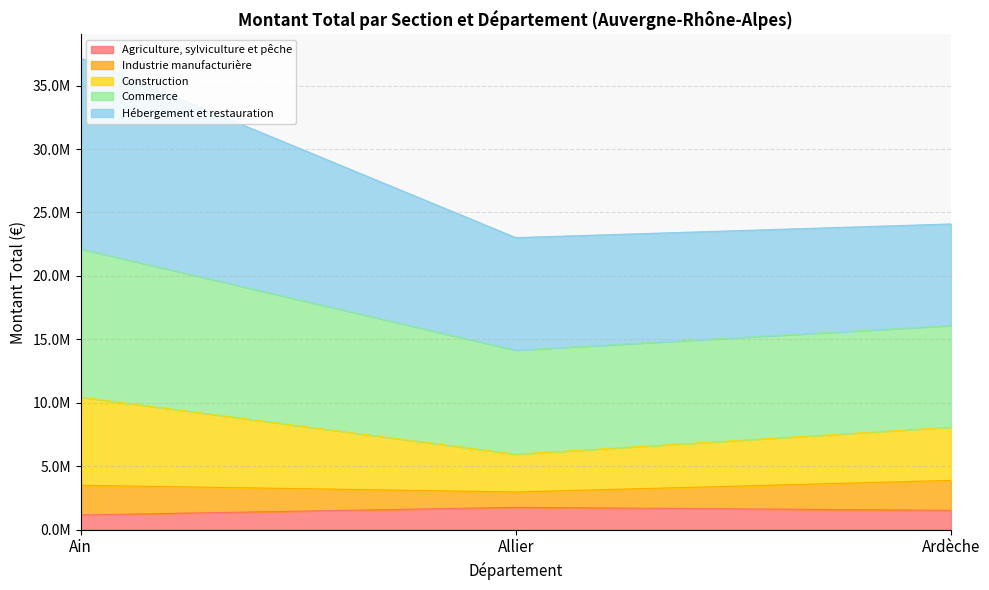

What are all the series names shown in the legend?

Agriculture, sylviculture et pêche, Industrie manufacturière, Construction, Commerce, Hébergement et restauration